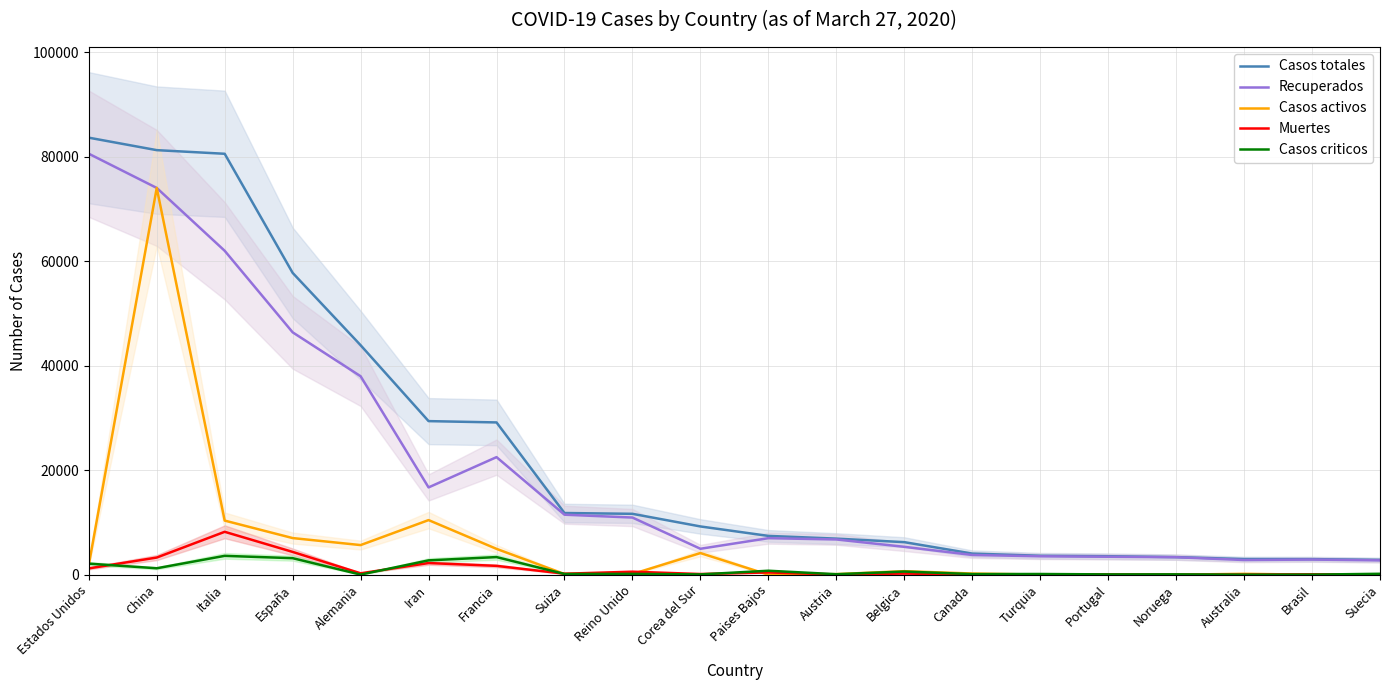

Between Australia and Francia, which is larger?

Francia